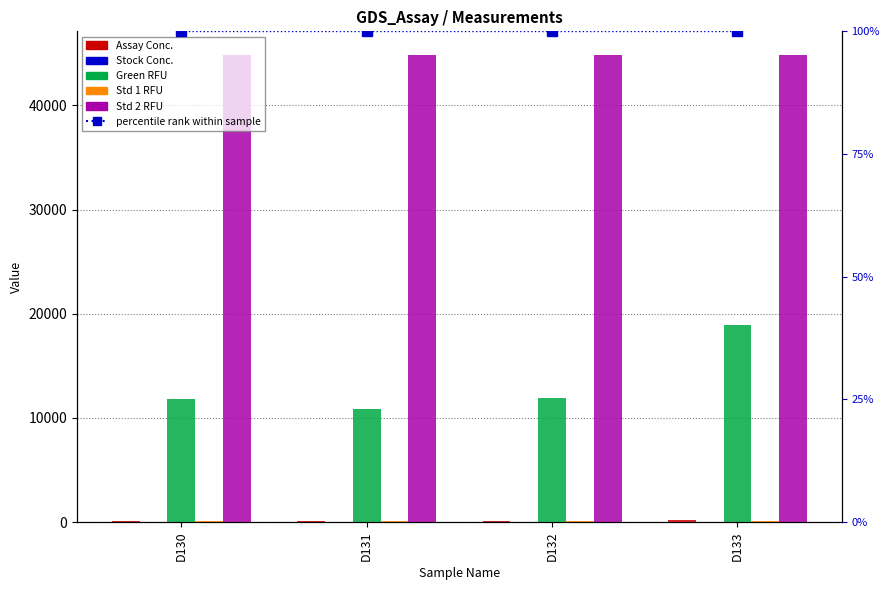

What is the sum of all Stock Conc. values?

57.9